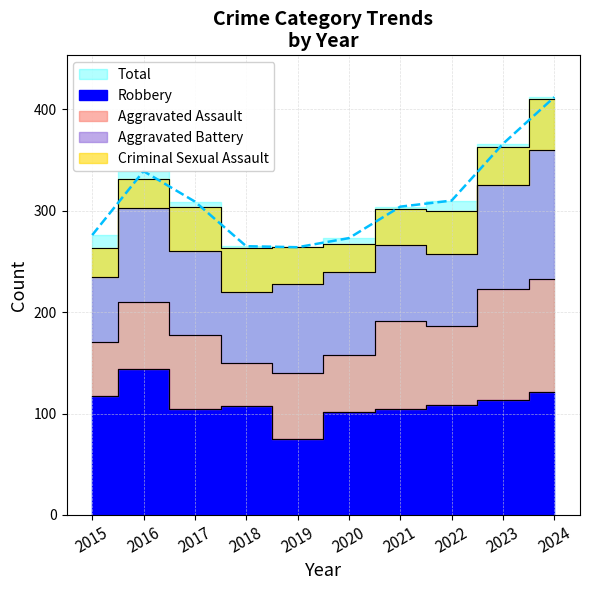

Rank the categories by Aggravated Assault value from highest to lowest.

2024, 2023, 2021, 2022, 2017, 2016, 2019, 2020, 2015, 2018